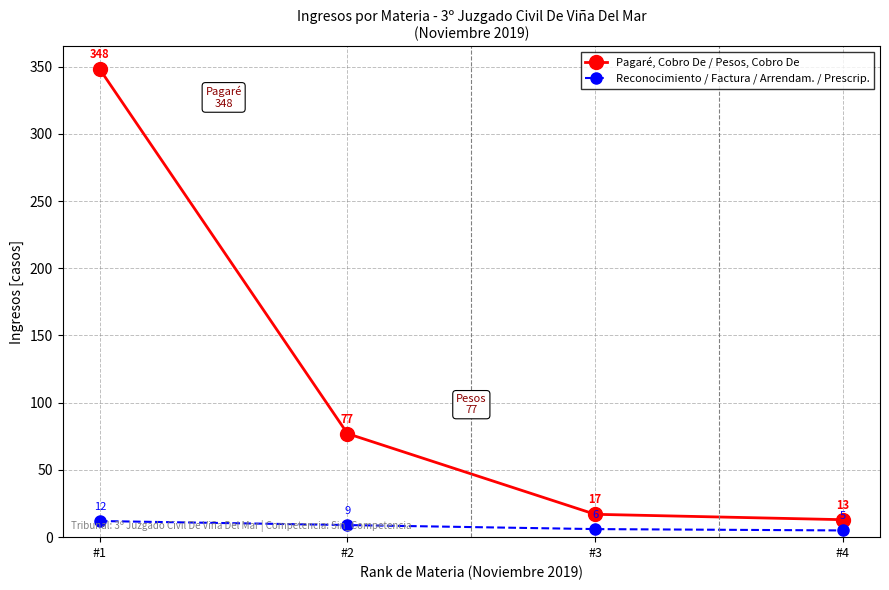

Rank the categories by Reconocimiento / Factura / Arrendam. / Prescrip. value from highest to lowest.

#1, #2, #3, #4